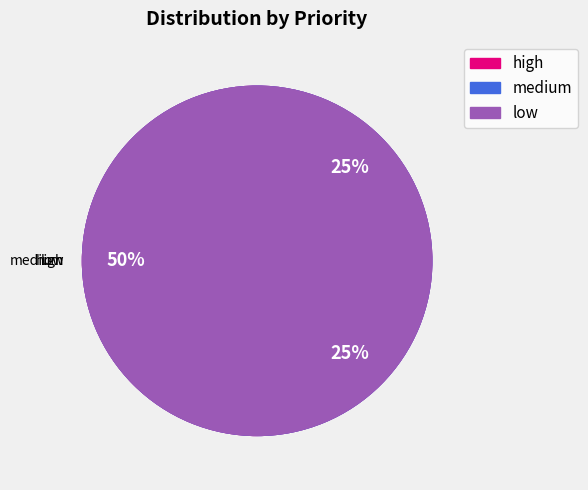

What is the smallest slice in the pie chart?

medium